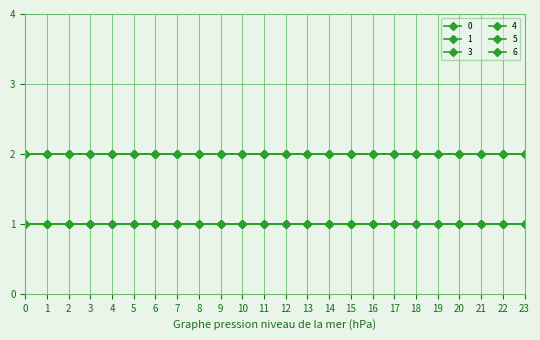

Does the chart have visible grid lines?

Yes